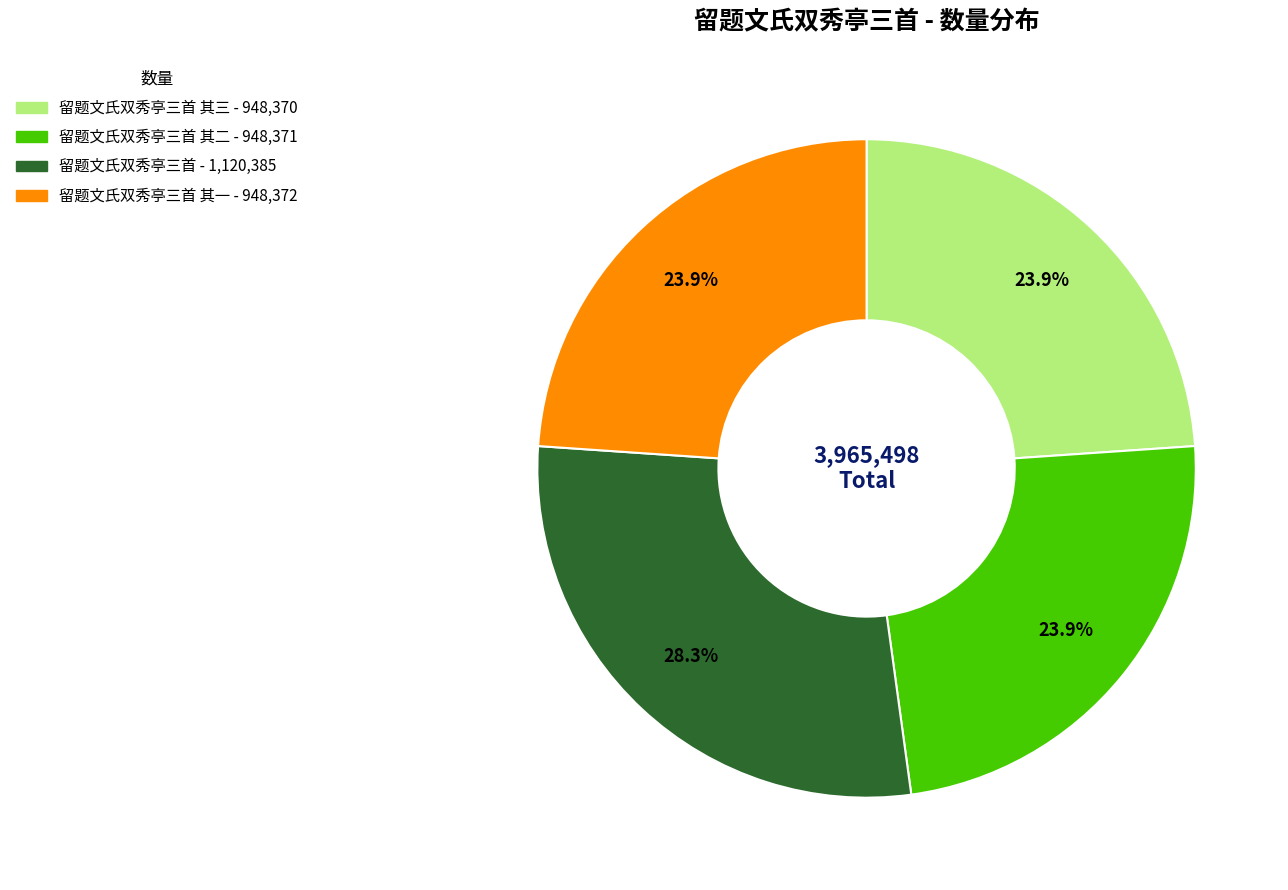

How many segments does this pie chart have?

4